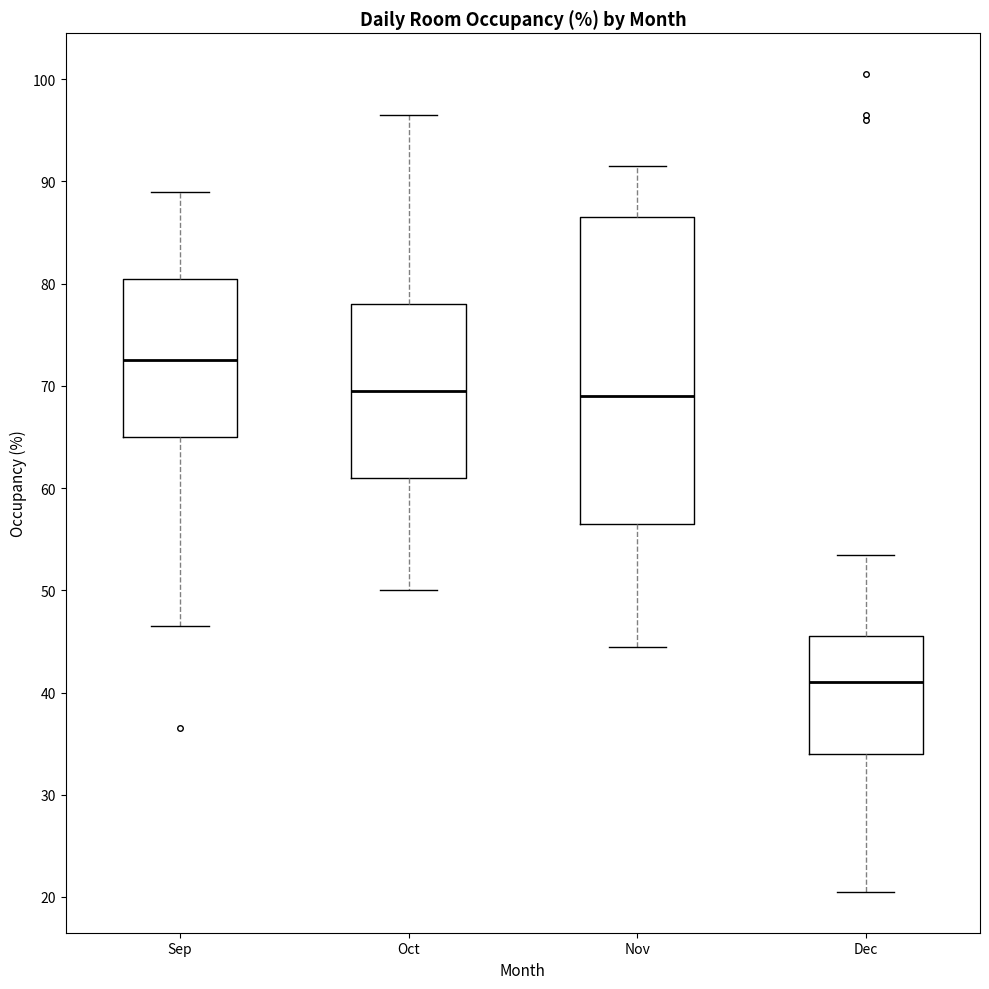

Which box has the highest median line?

Sep